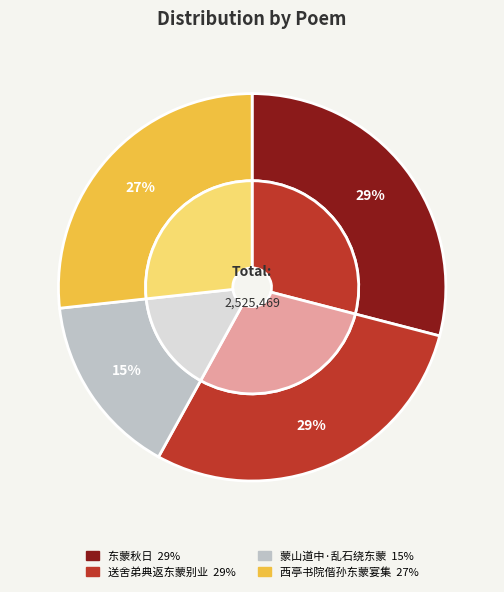

What portion of the pie excludes 东蒙秋日?

71.0%